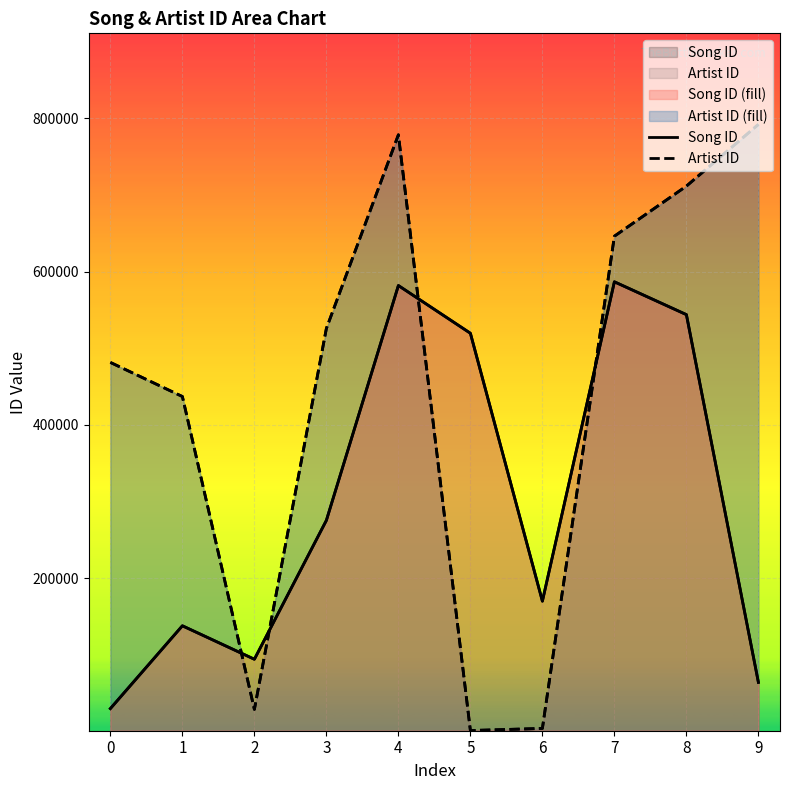

How many lines are shown in the chart?

2